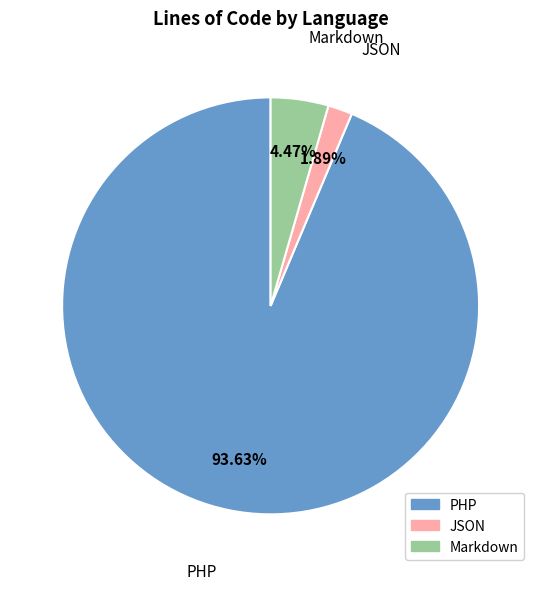

Is it true that PHP is 79% of the pie?

False